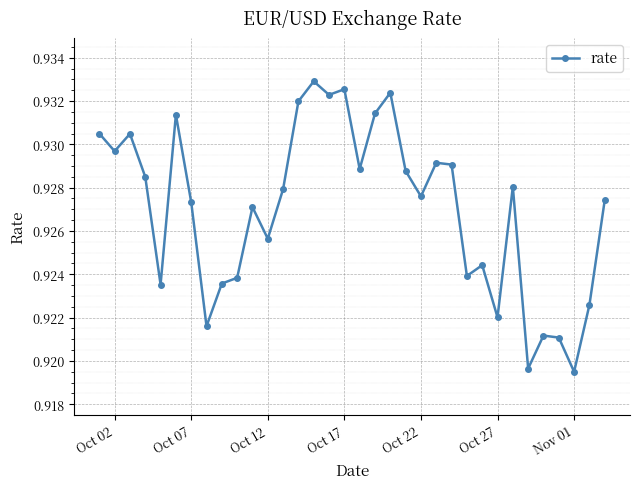

How many lines are shown in the chart?

1